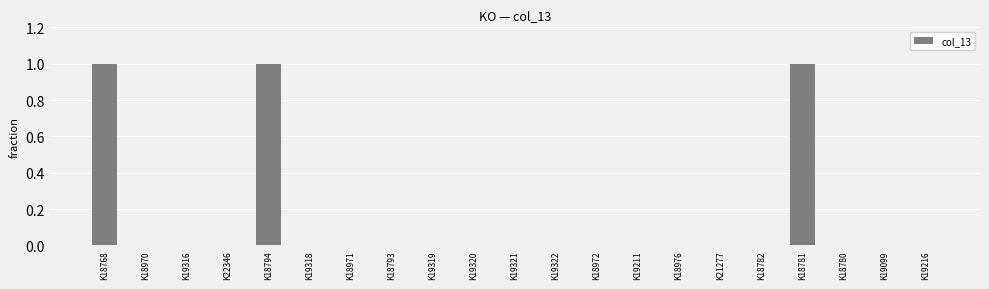

What is the change in value from K19316 to K18781?

+1